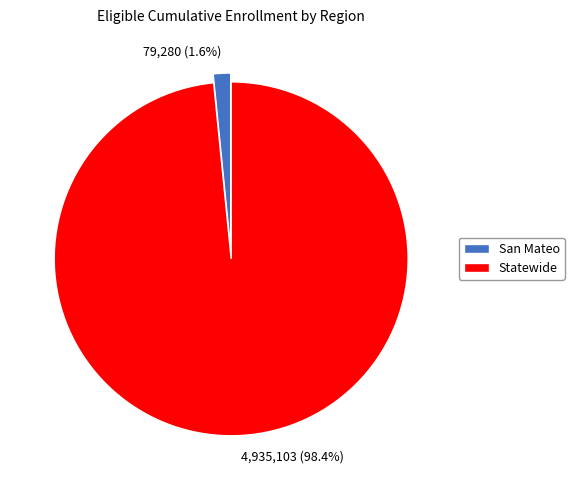

To the nearest percent, what portion does San Mateo represent?

2%